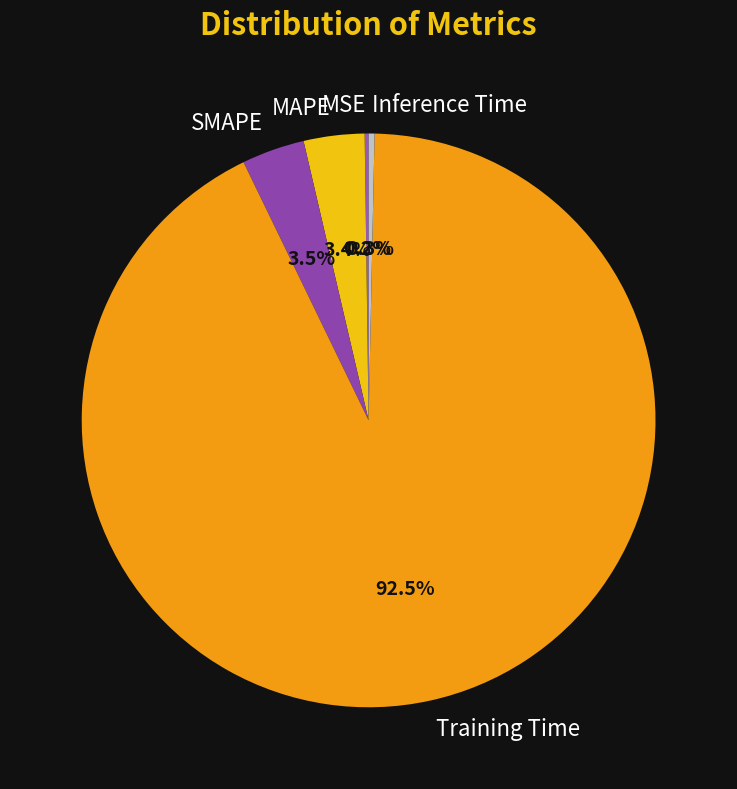

How much of the chart is everything except SMAPE?

96.5%